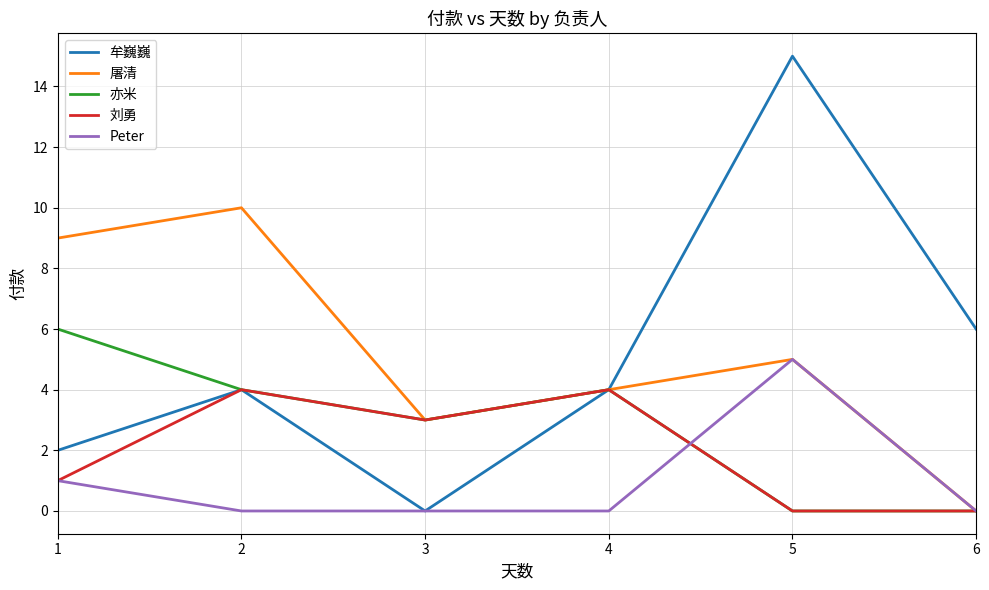

What is the sum of the 刘勇 values at 2 and 1?

5